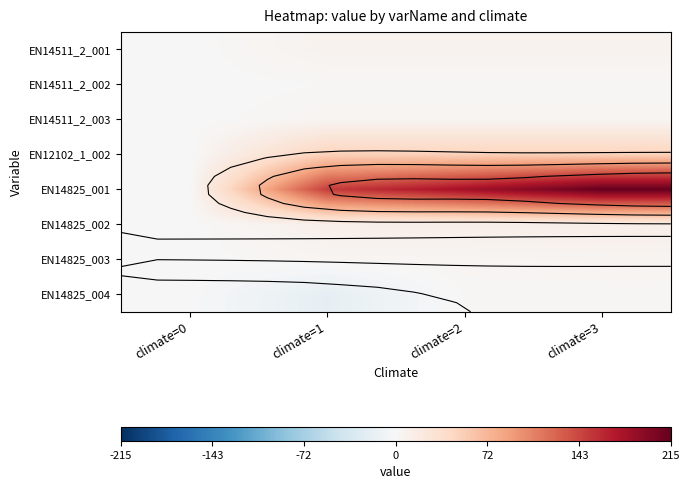

What is the average value of the EN14511_2_003 series?

3.5